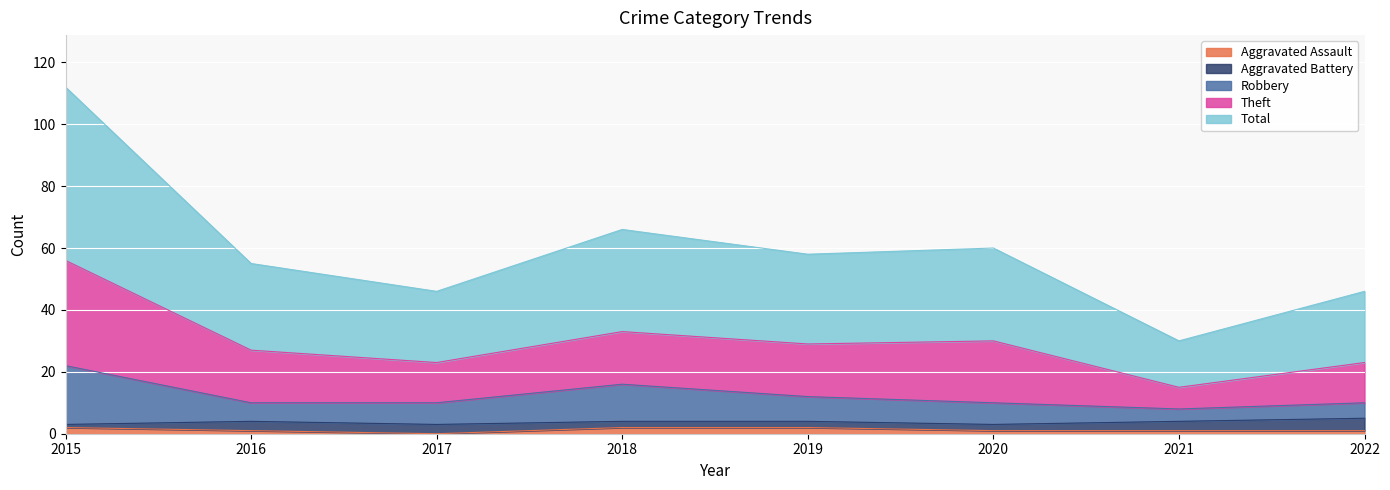

What is the sum of the Aggravated Assault values at 2020 and 2019?

3